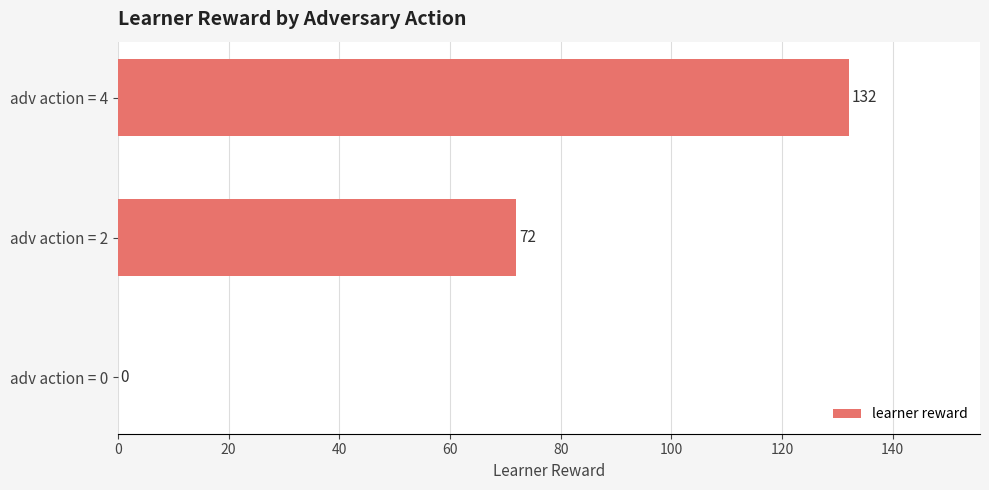

What is the change in value from adv action = 4 to adv action = 0?

-132